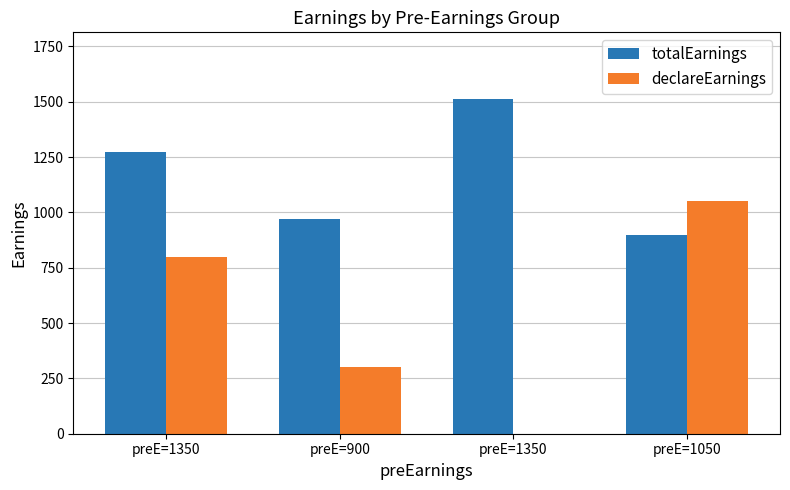

What is the maximum value shown in the chart?

1511.2